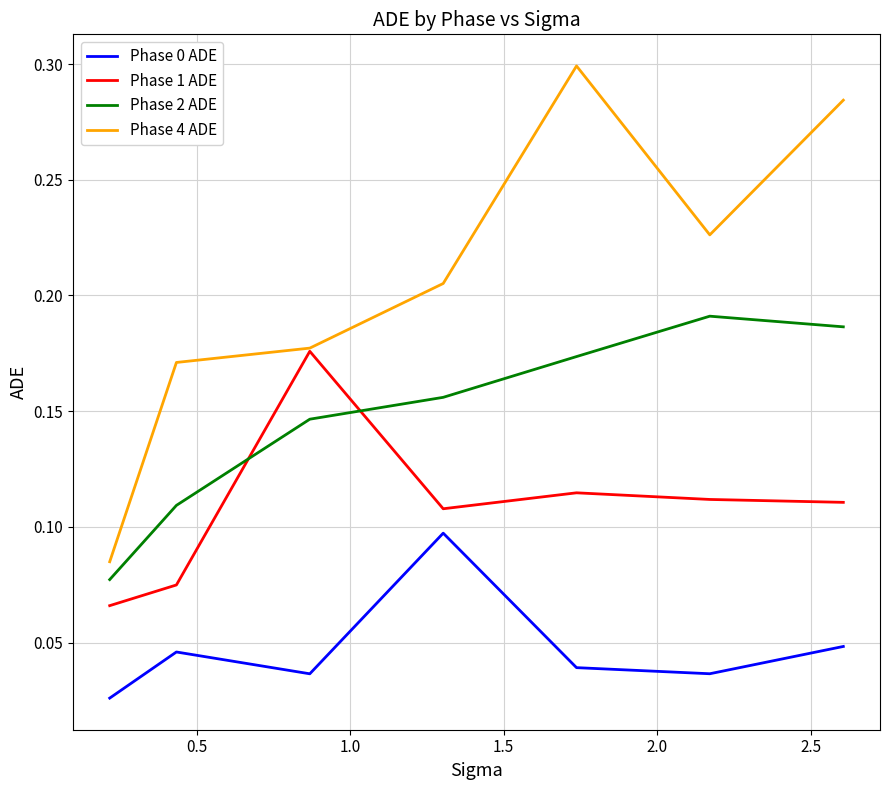

Which series has the widest spread of values?

Phase 4 ADE